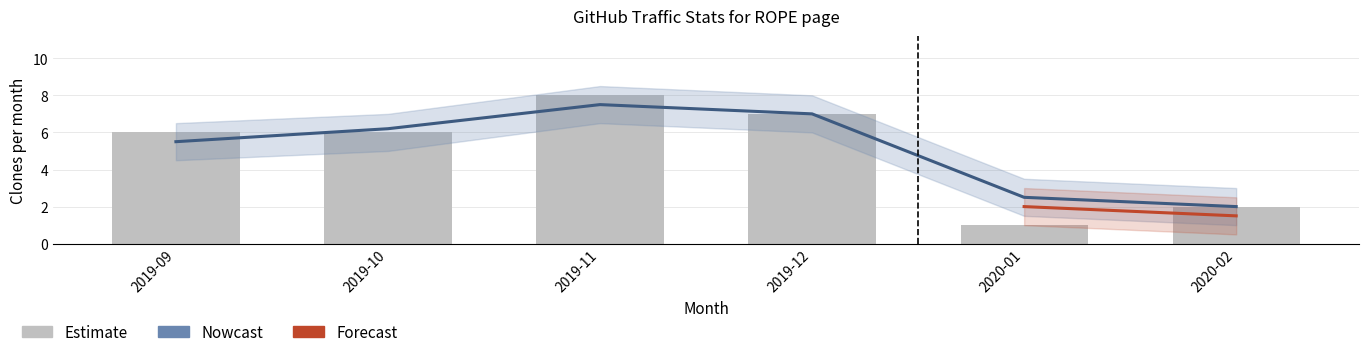

How many data points are less than 6?

2